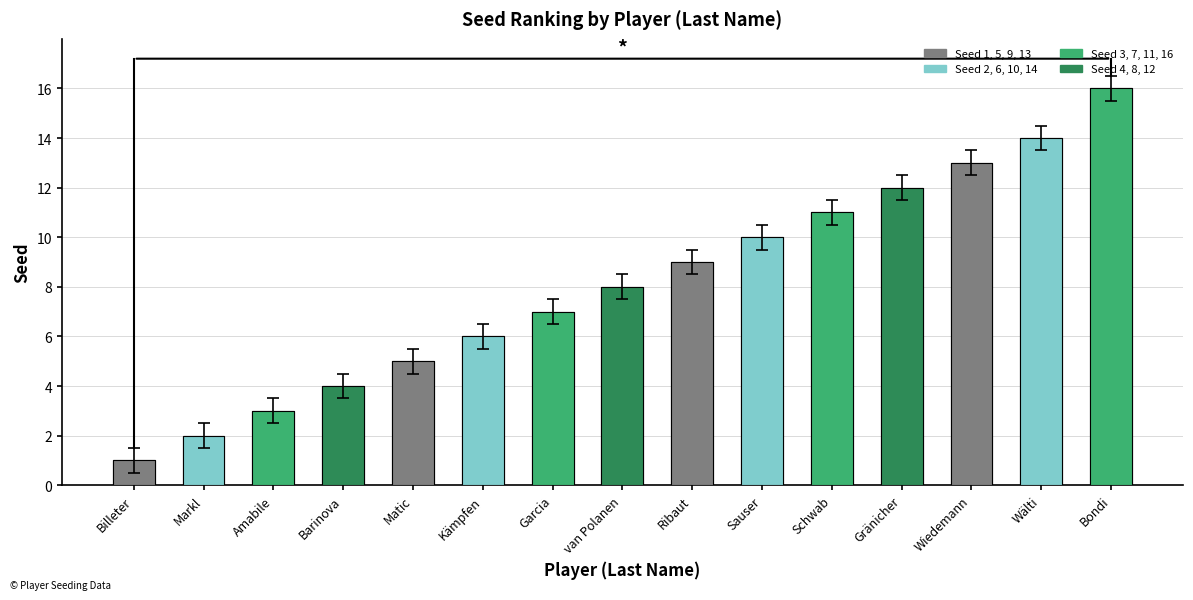

Does the chart contain any negative values?

No